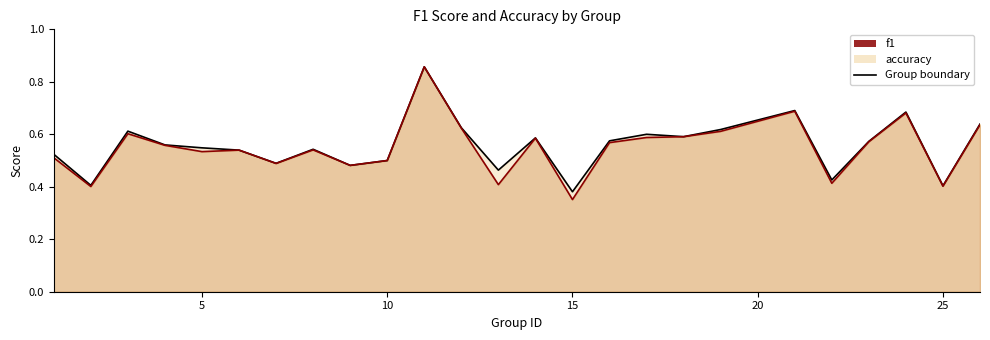

Is it true that f1 equals 0.2 at 14?

False